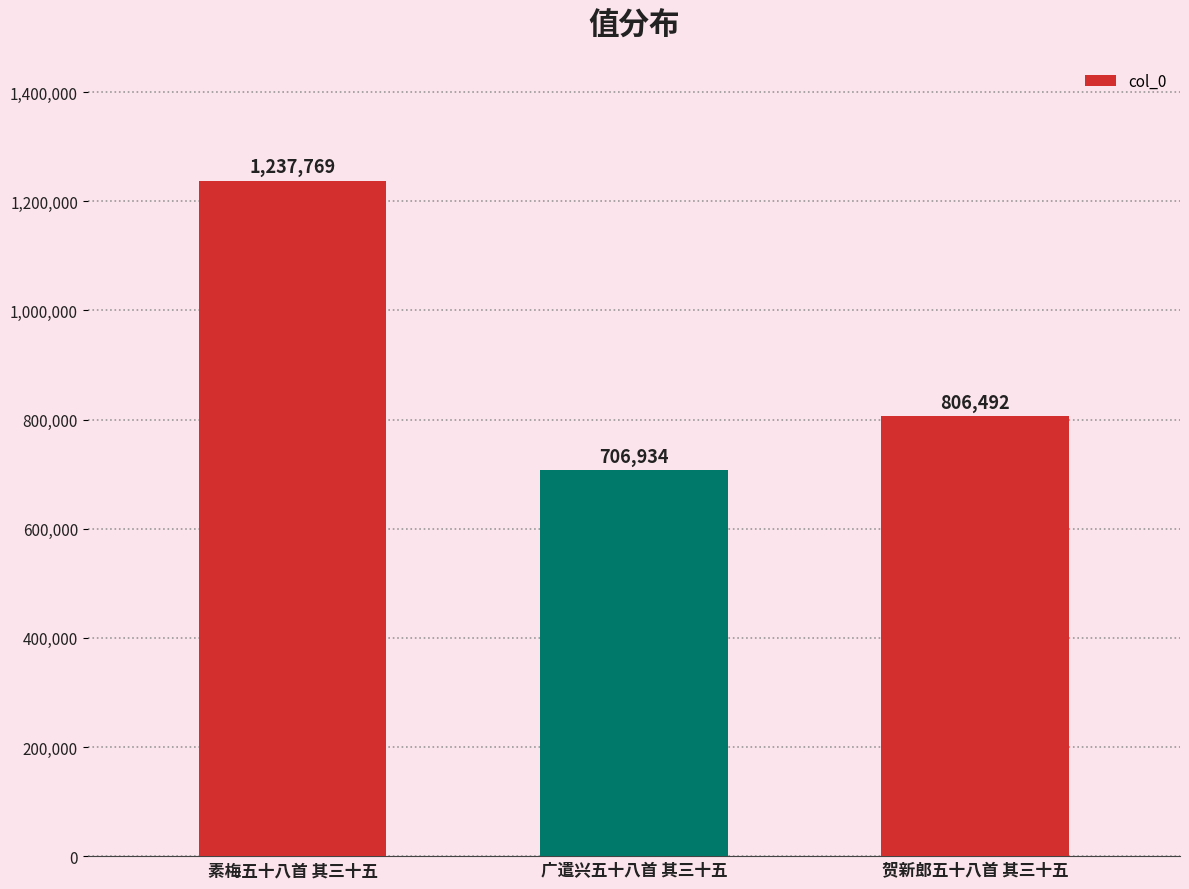

True or false: the data shows 1241815 at 贺新郎五十八首 其三十五.

False